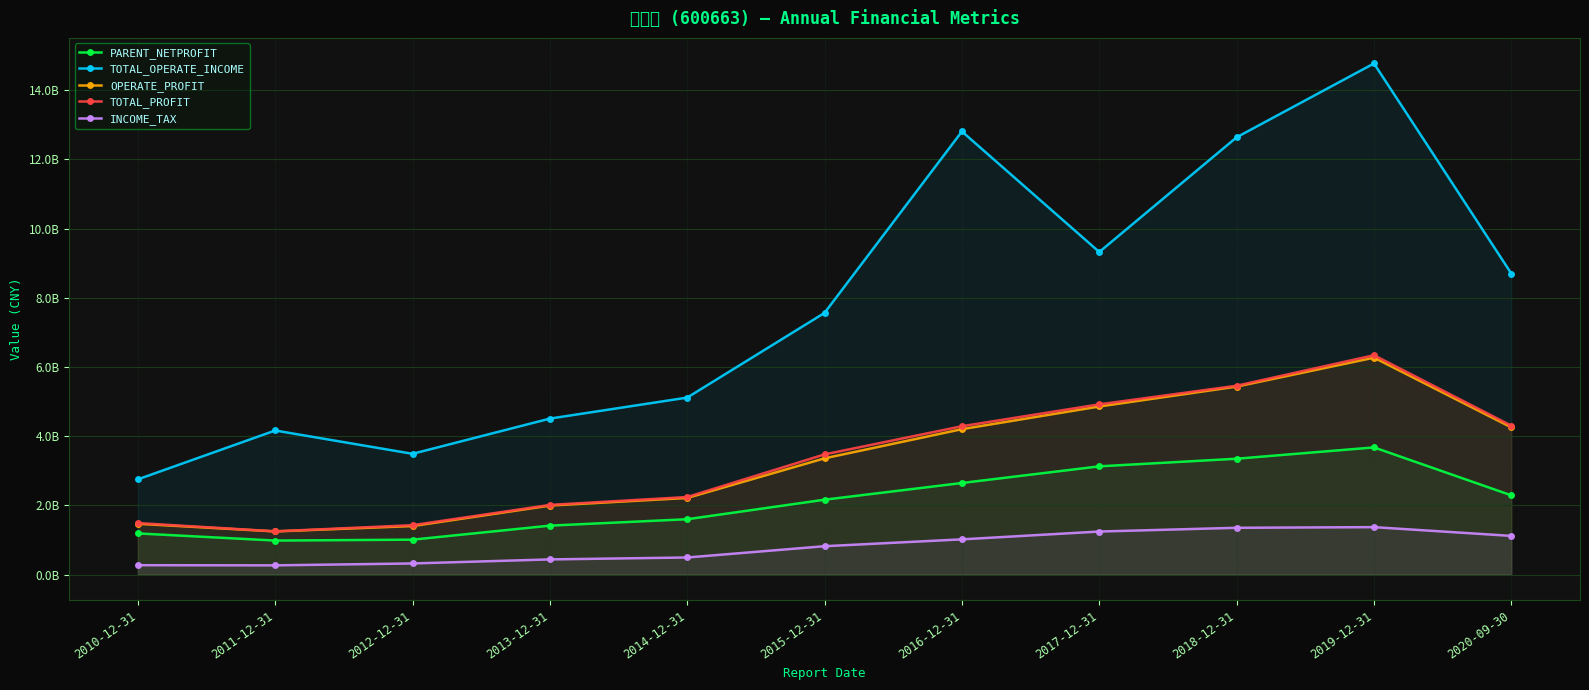

What is the difference between the maximum and second lowest values in the PARENT_NETPROFIT series?

2666369414.0